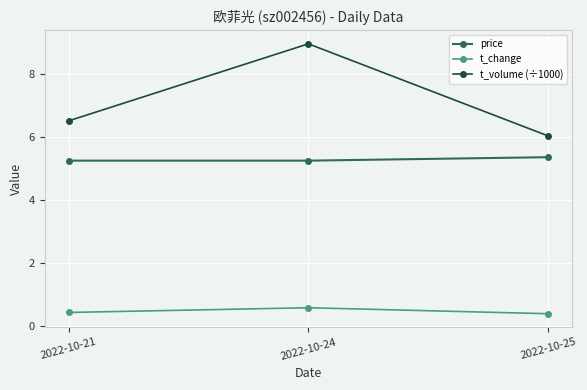

What is the value of the t_volume (÷1000) point at the 1st from the left?

6.5